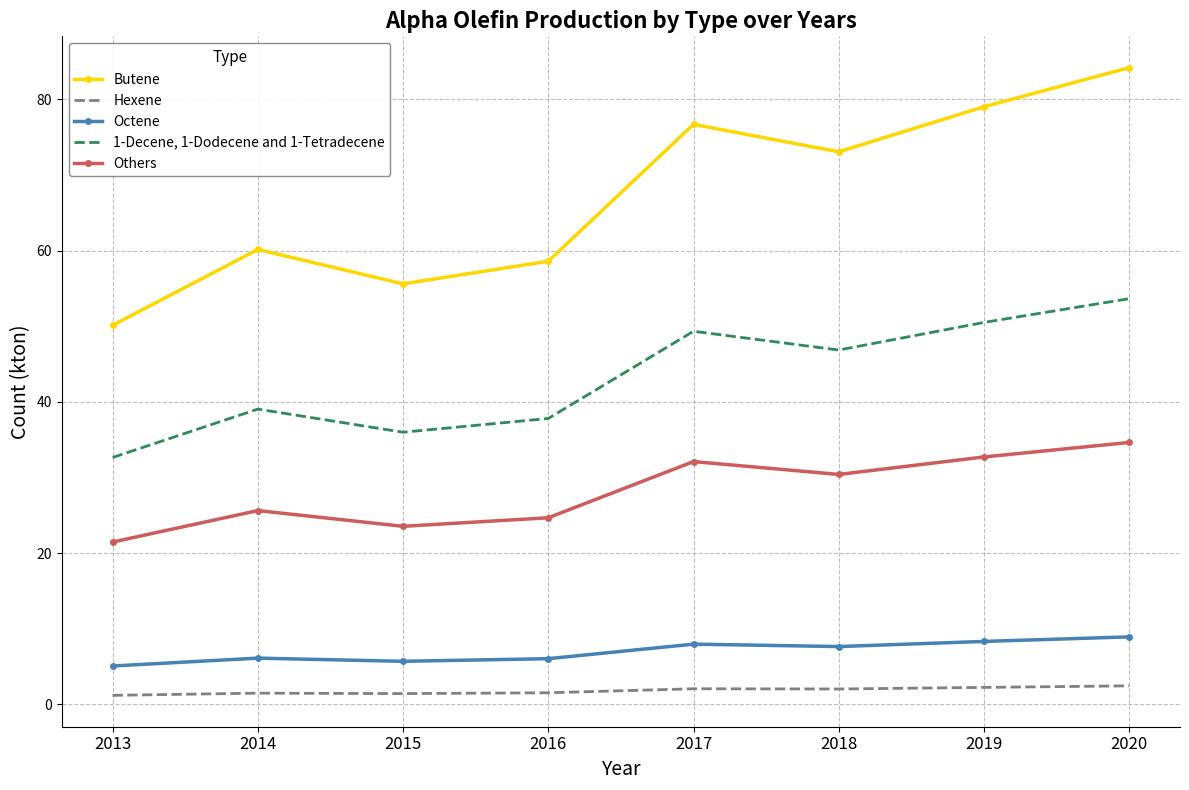

True or false: Butene has a value of 147.7 at 2020.

False